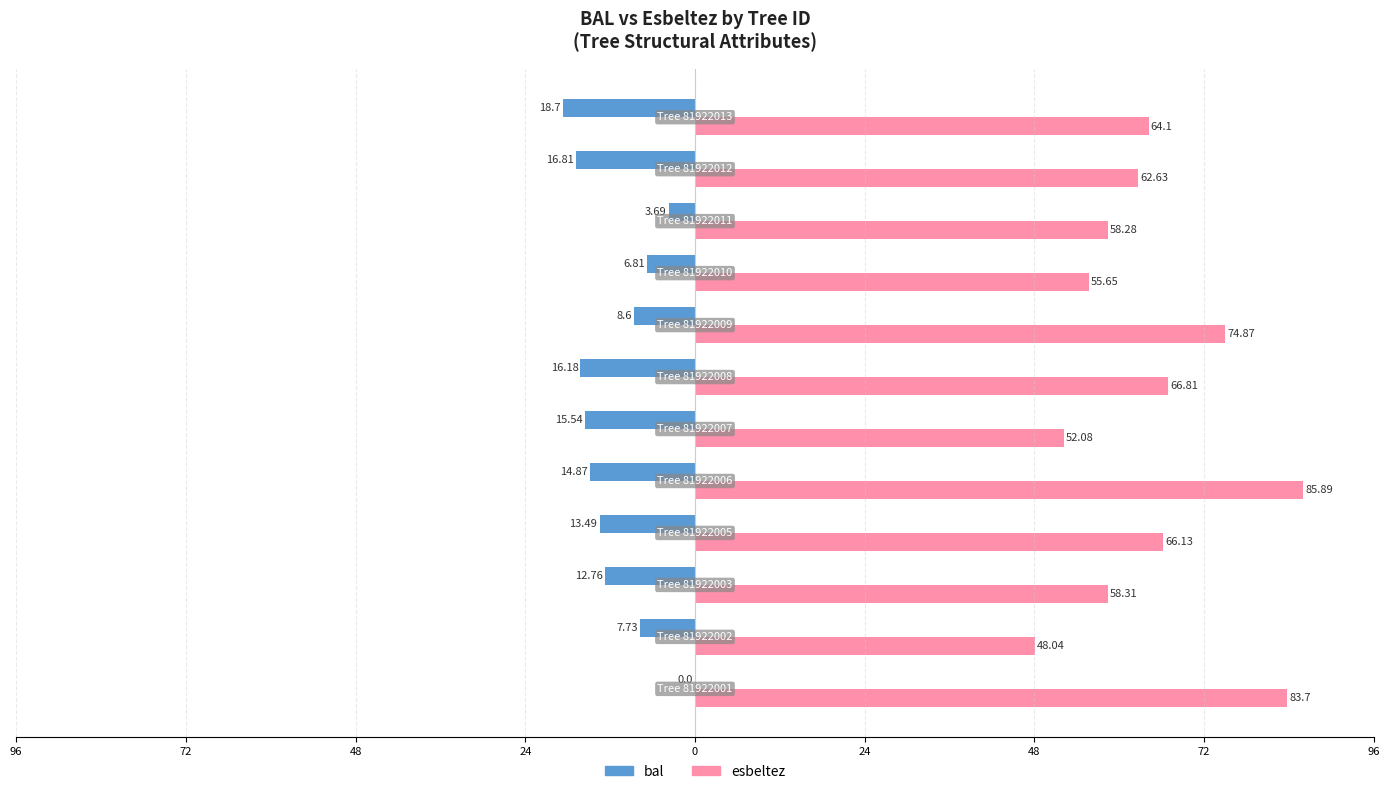

Are the bars horizontal?

Yes